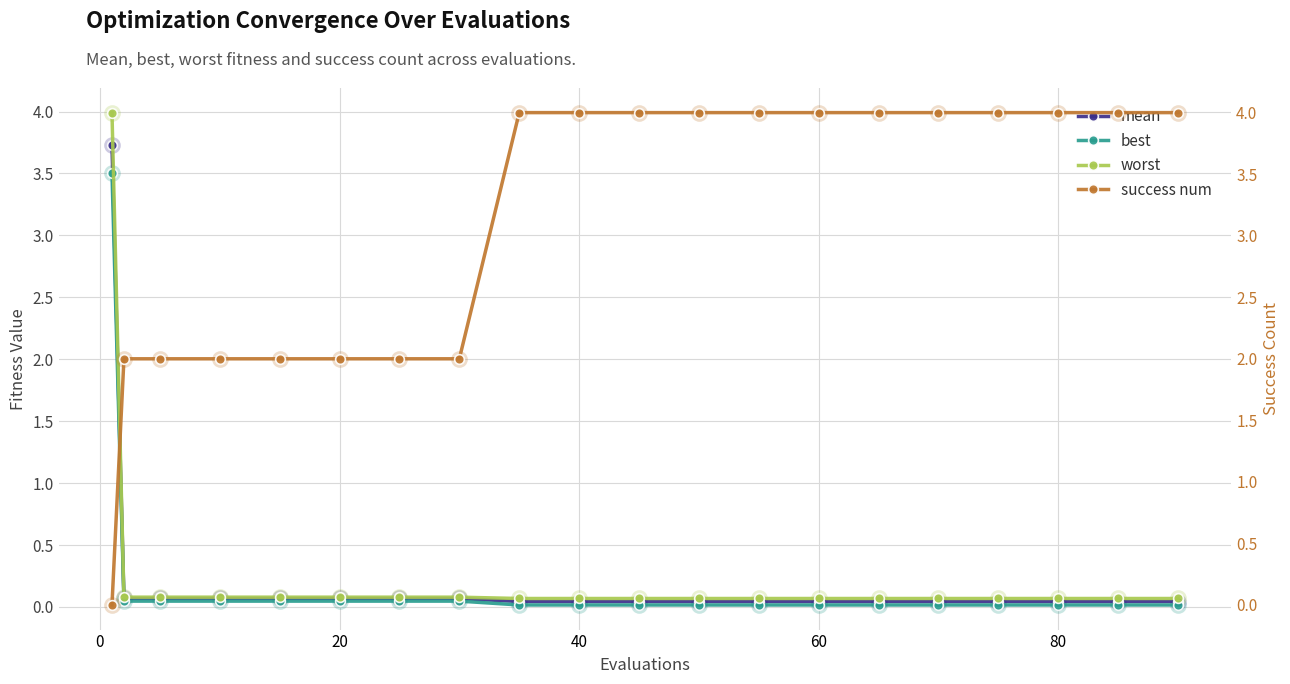

How many categories are shown in the chart?

20